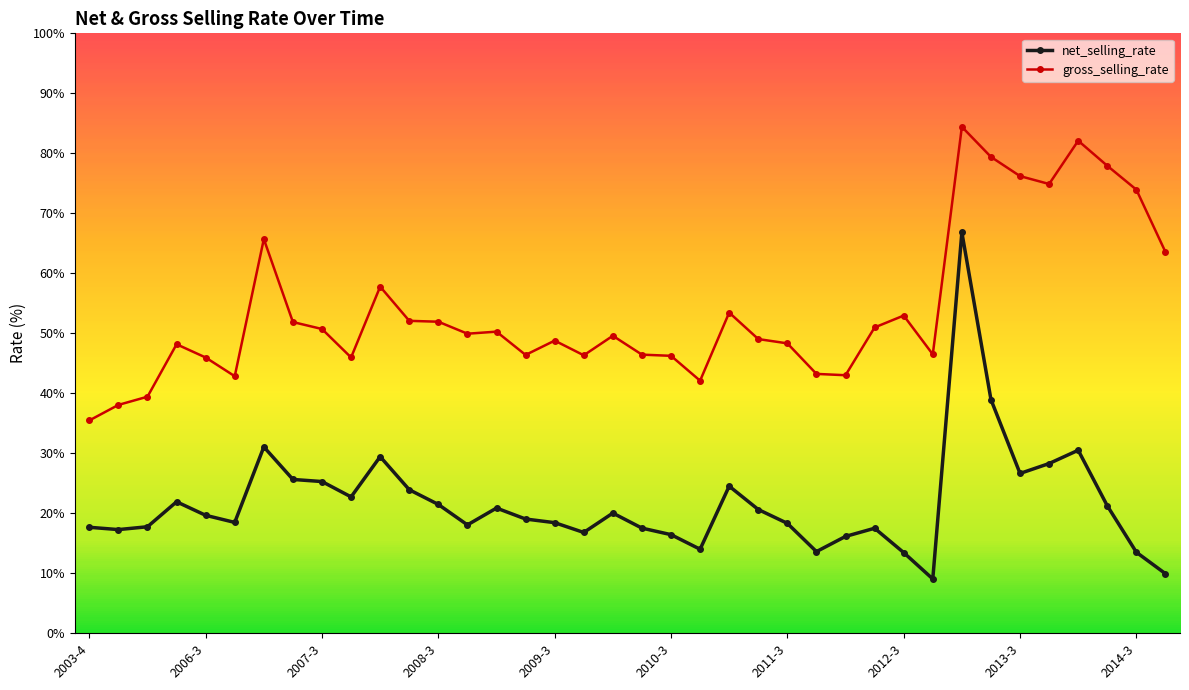

Which series has the largest total across all categories?

gross_selling_rate